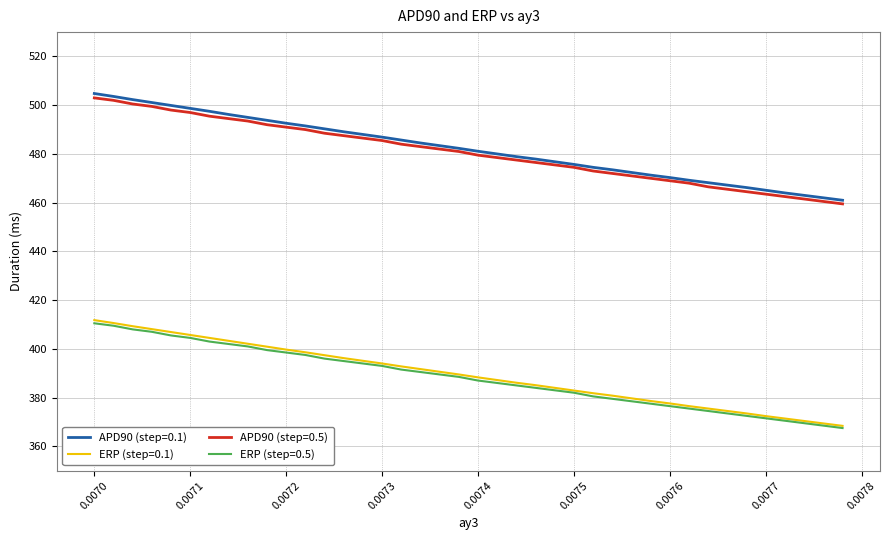

Which series has the largest range (max minus min)?

APD90 (step=0.1)